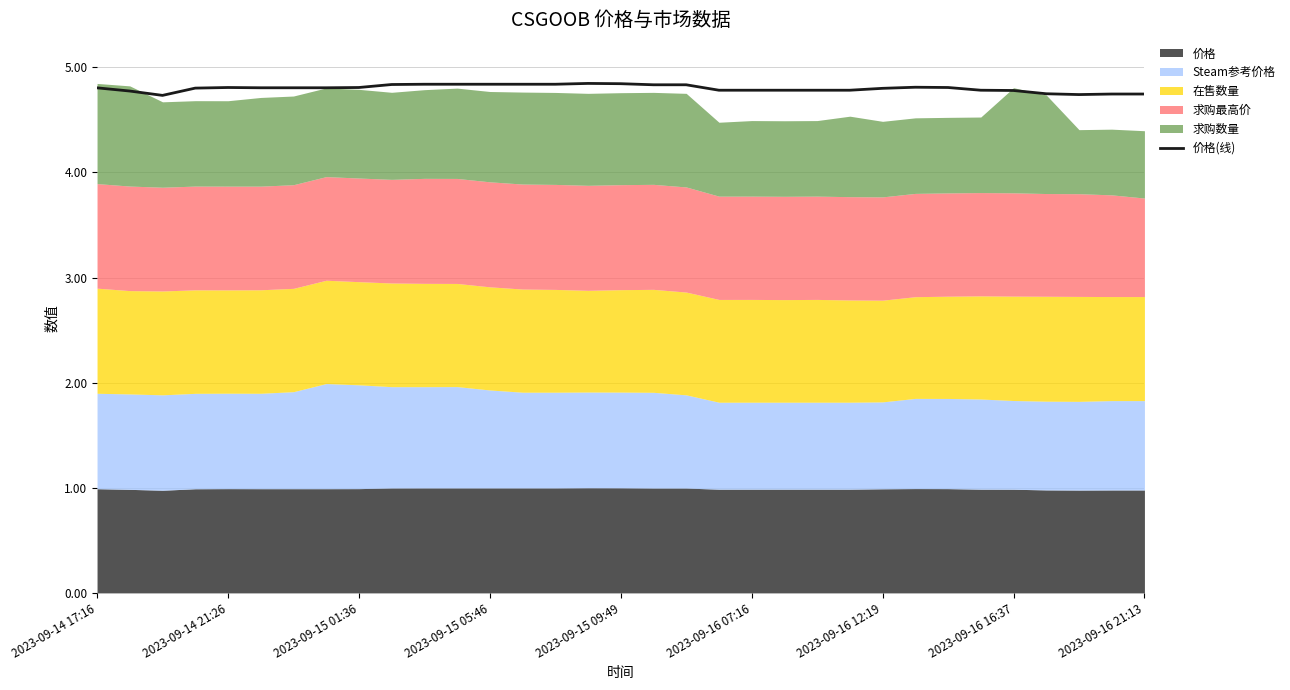

What is the maximum value for 价格(线)?

4.8